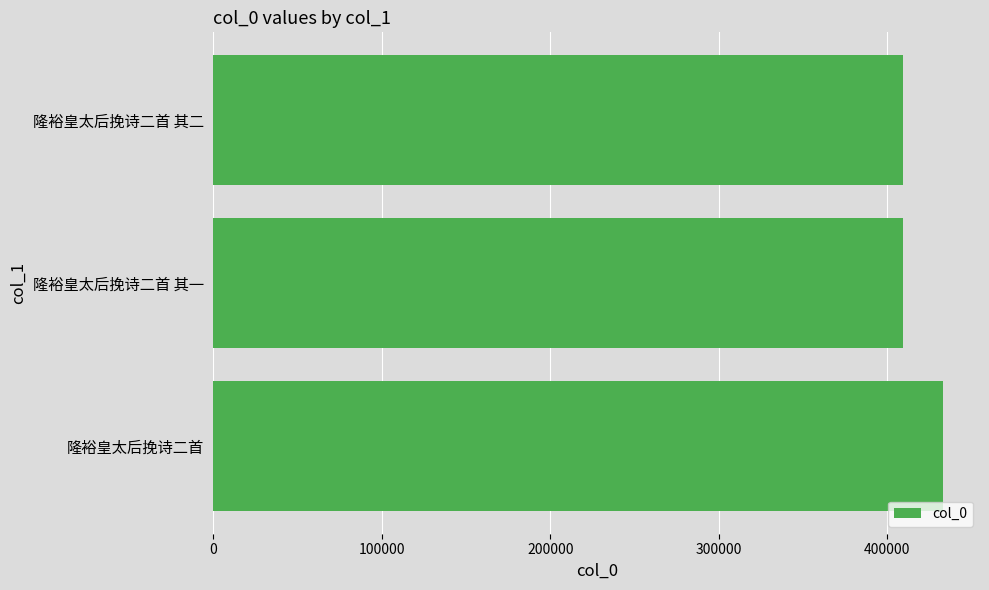

Is it true that the value at 隆裕皇太后挽诗二首 其二 is 728038?

False